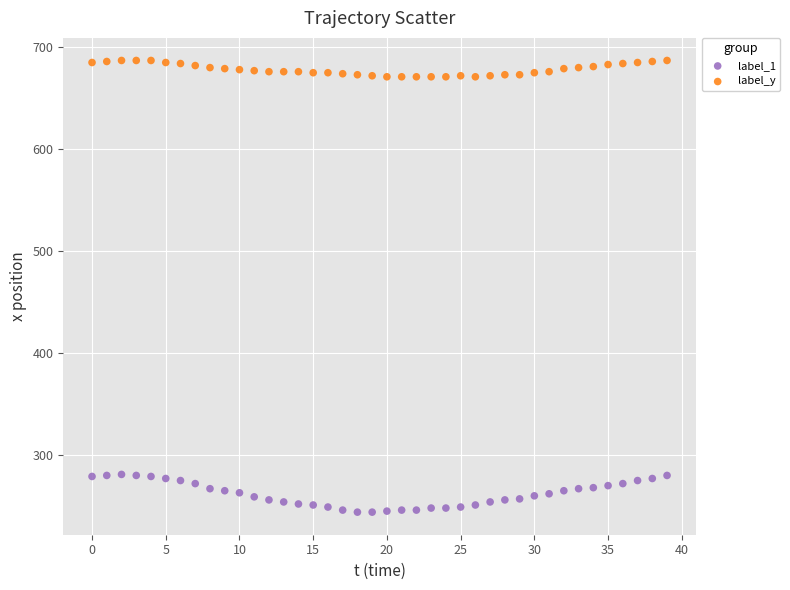

Across all data points, what is the range of Y values (max minus min)?

443